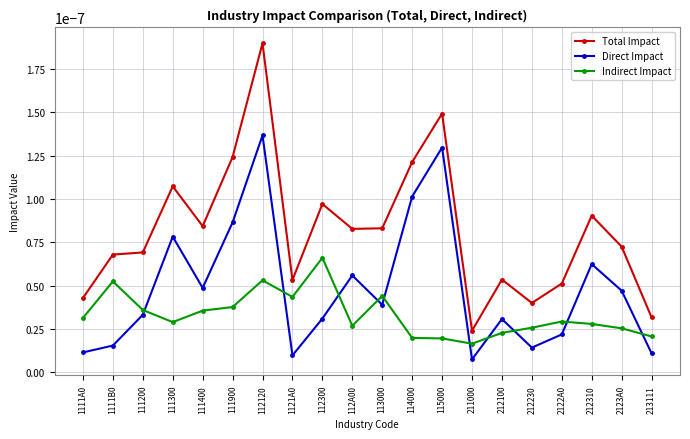

Count the number of categories in the chart.

20